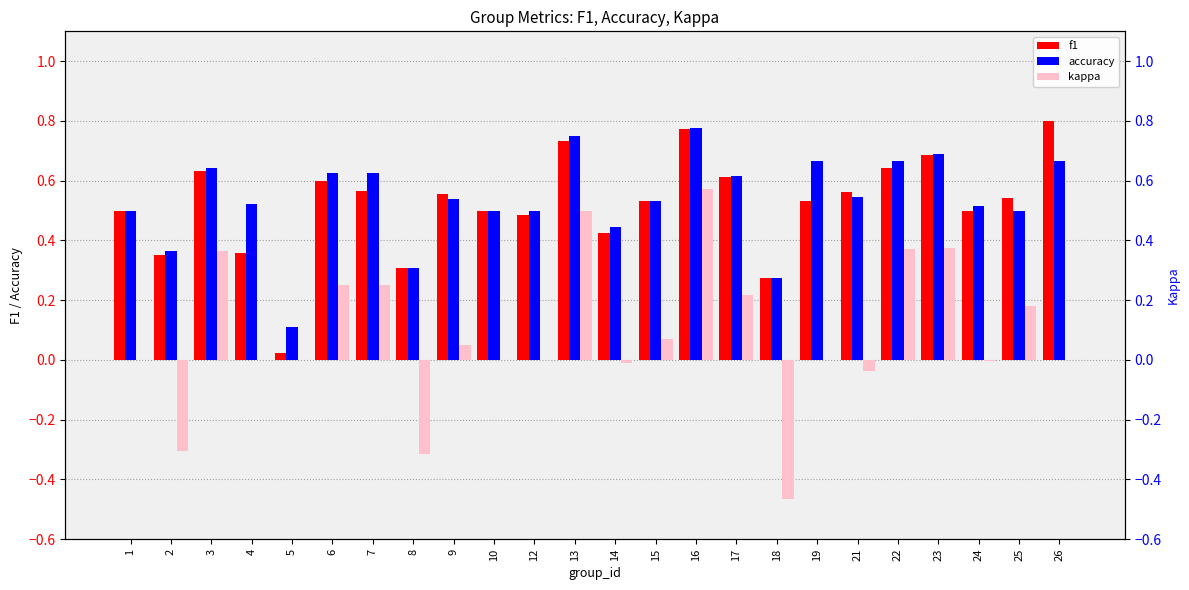

Between 6 and 21, which is larger?

6